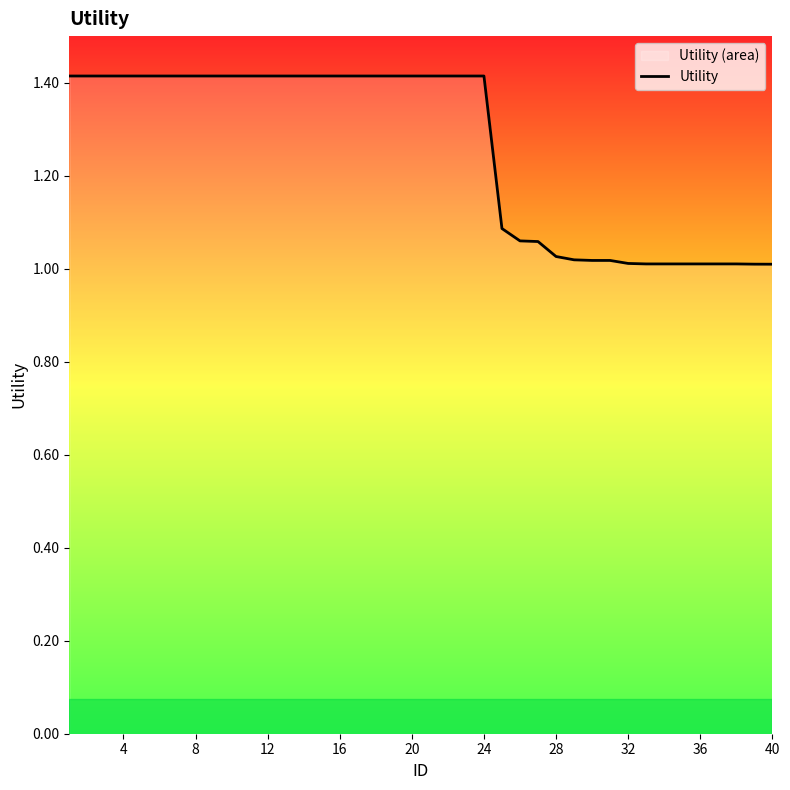

What is the maximum value shown in the chart?

1.4